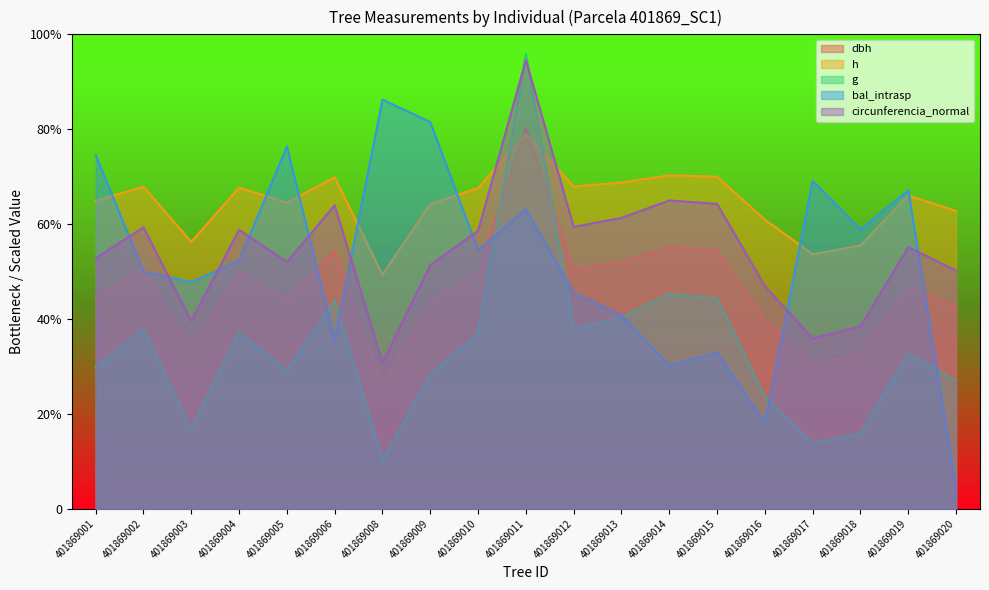

True or false: circunferencia_normal has a value of 1767.9 at 401869012.

False